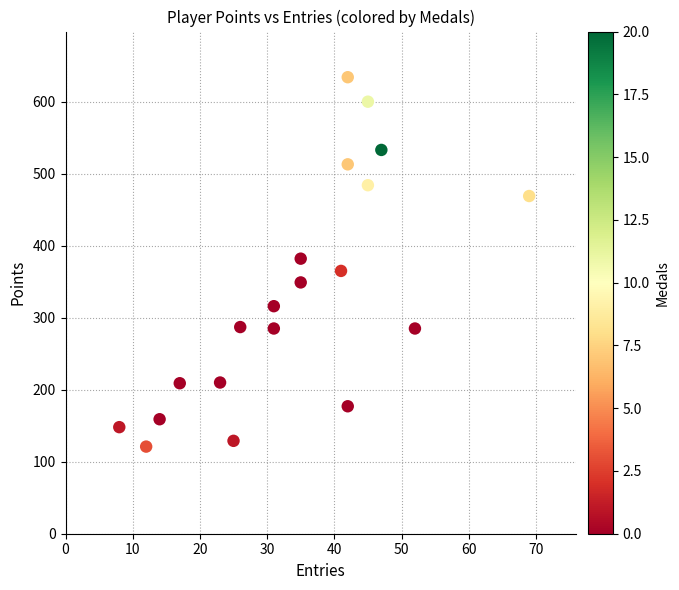

What is the range of X values (max minus min)?

61